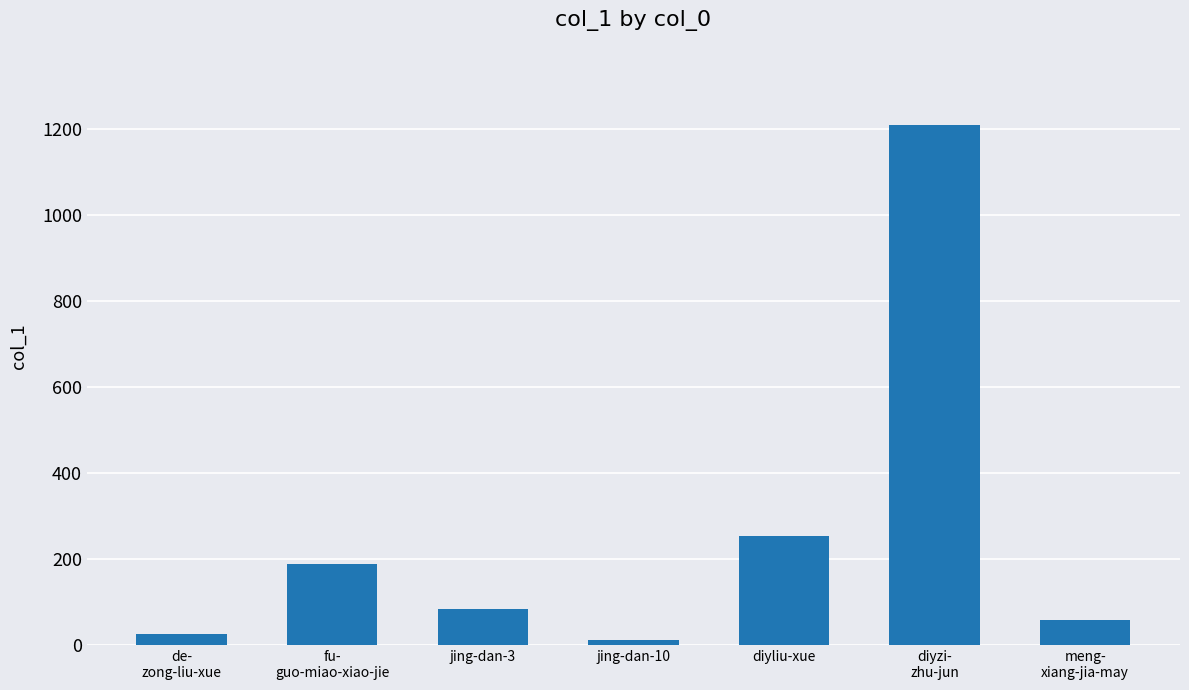

What is the minimum value shown in the chart?

11